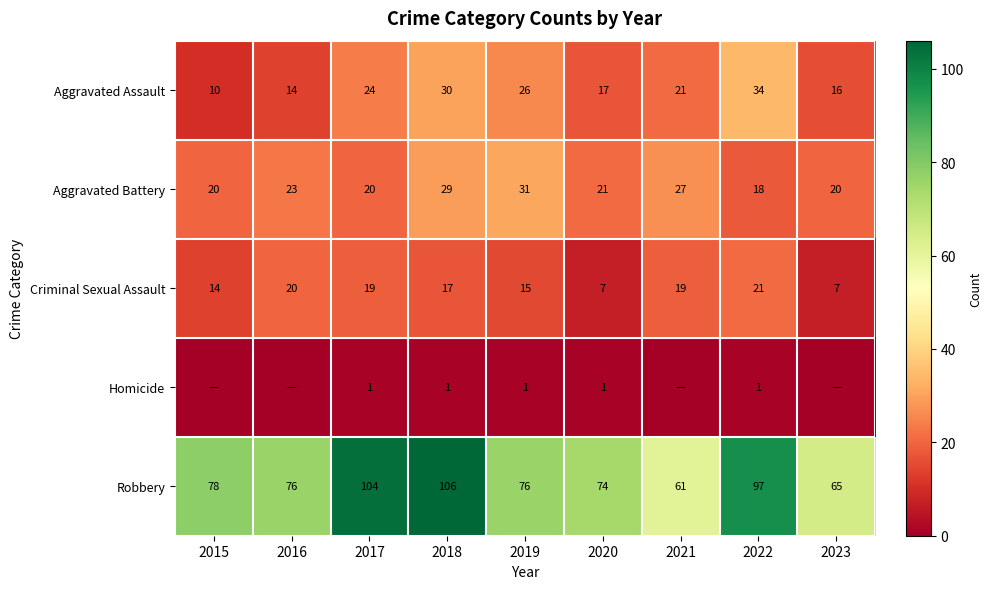

What is the difference between the second highest and second lowest values in the Aggravated Assault series?

16